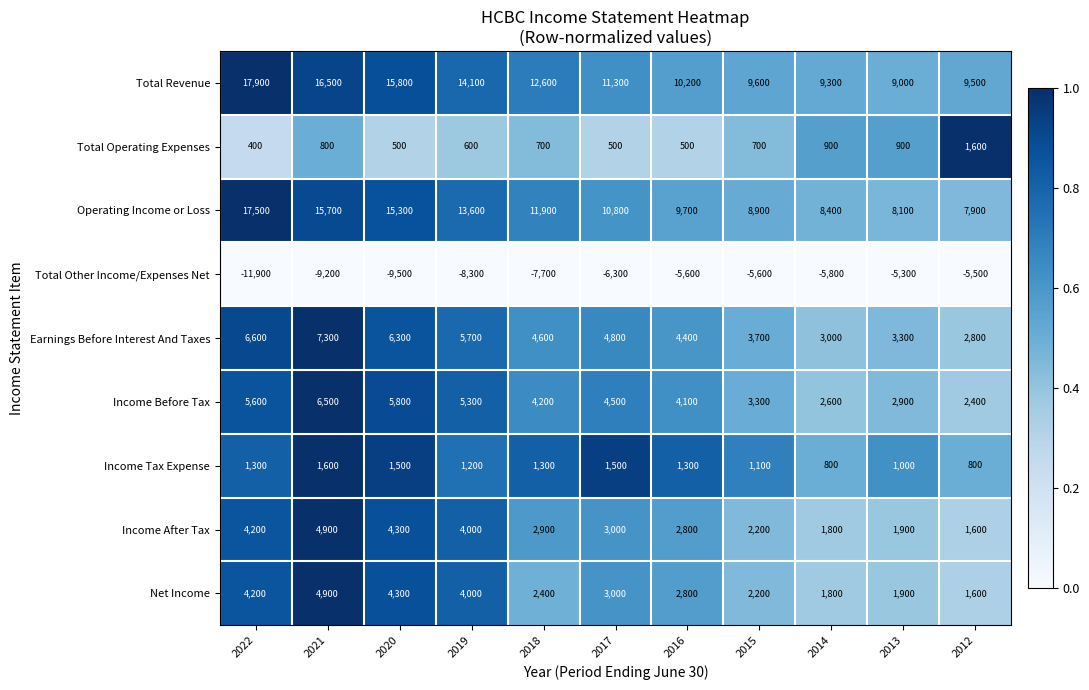

At which label does Total Operating Expenses first exceed 700?

2021